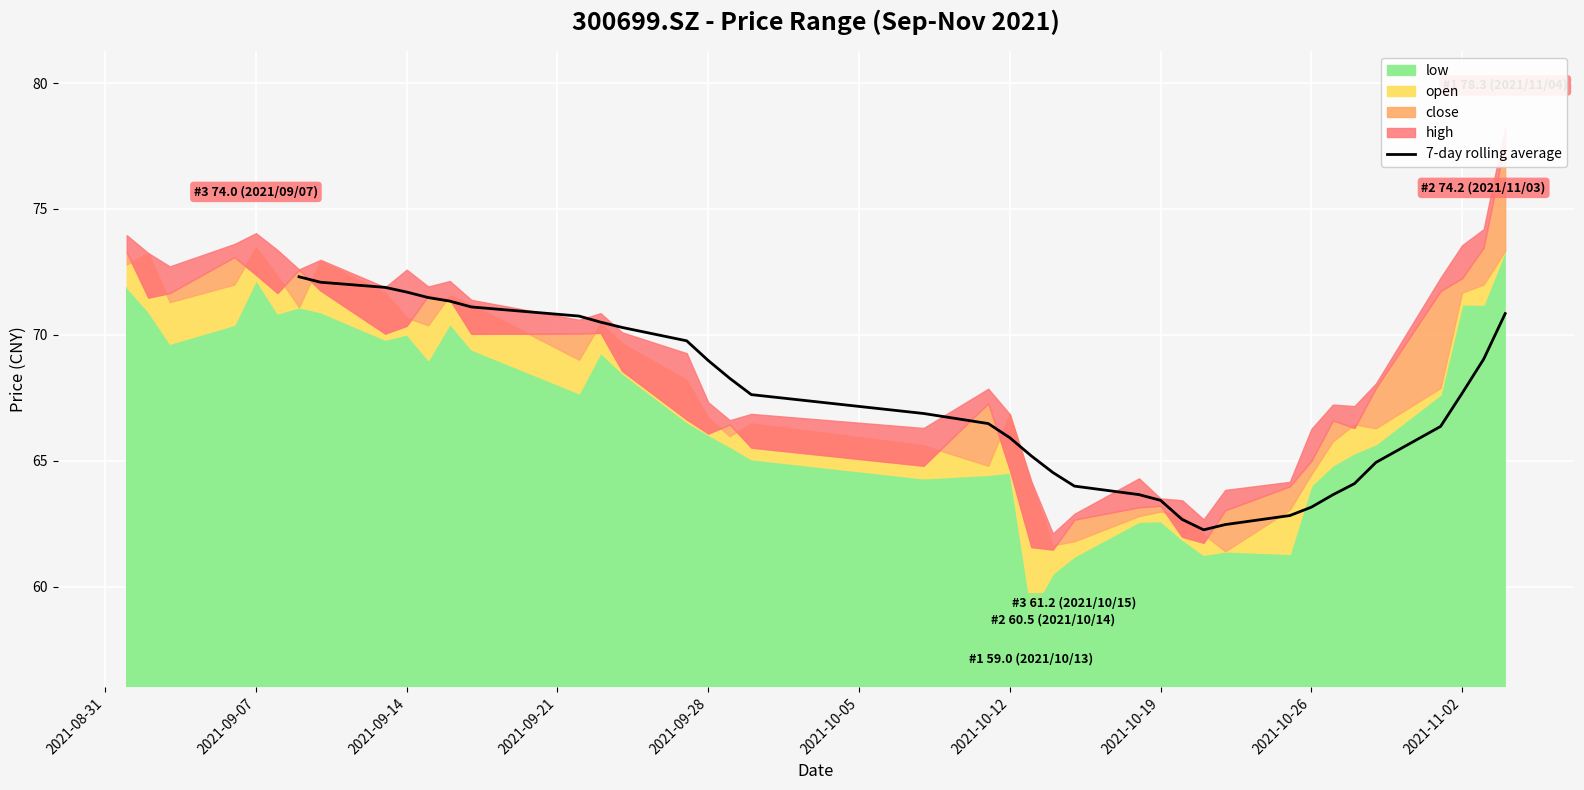

What is the highest value of the 7-day rolling average series?

72.3